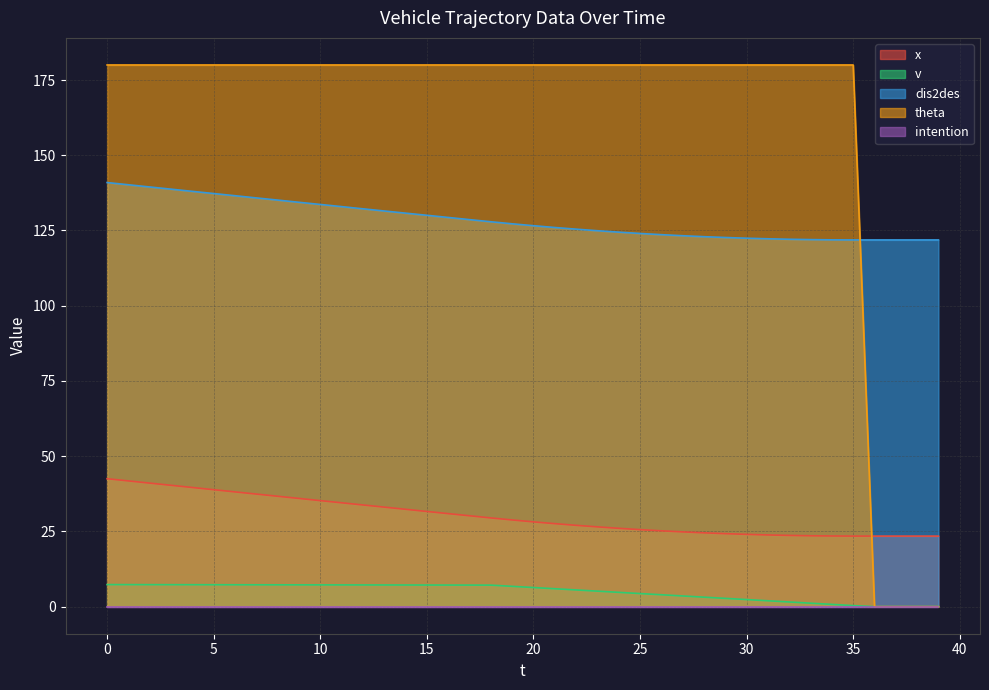

How many values in the theta series are below 180?

4